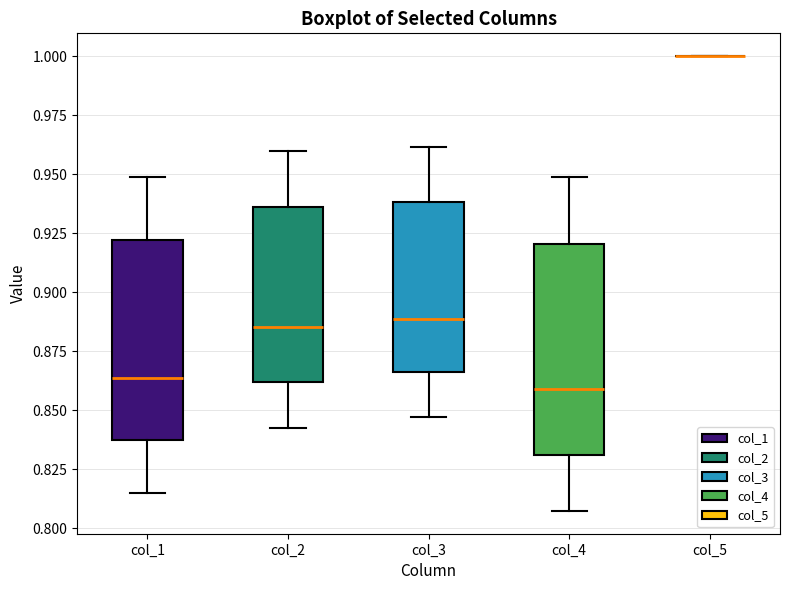

Reading left to right, read every box against the y-axis: the position of its median line, the range the box covers, and the ends of its whiskers. The values are not printed on the chart, so give them approximately, as read against the axis.

col_1: median 0.865, box 0.835 to 0.920, whiskers 0.815 to 0.950
col_2: median 0.885, box 0.860 to 0.935, whiskers 0.845 to 0.960
col_3: median 0.890, box 0.865 to 0.940, whiskers 0.845 to 0.960
col_4: median 0.860, box 0.830 to 0.920, whiskers 0.805 to 0.950
col_5: box collapsed to a line at 1.000, whiskers 1.000 to 1.000